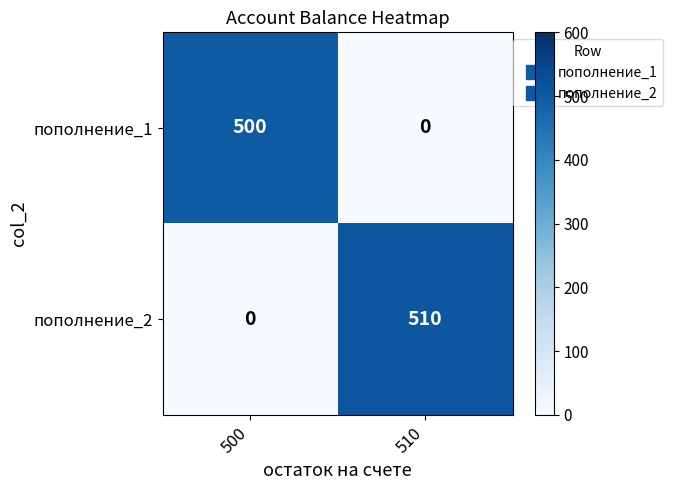

At which category is the sum across all series the highest?

510